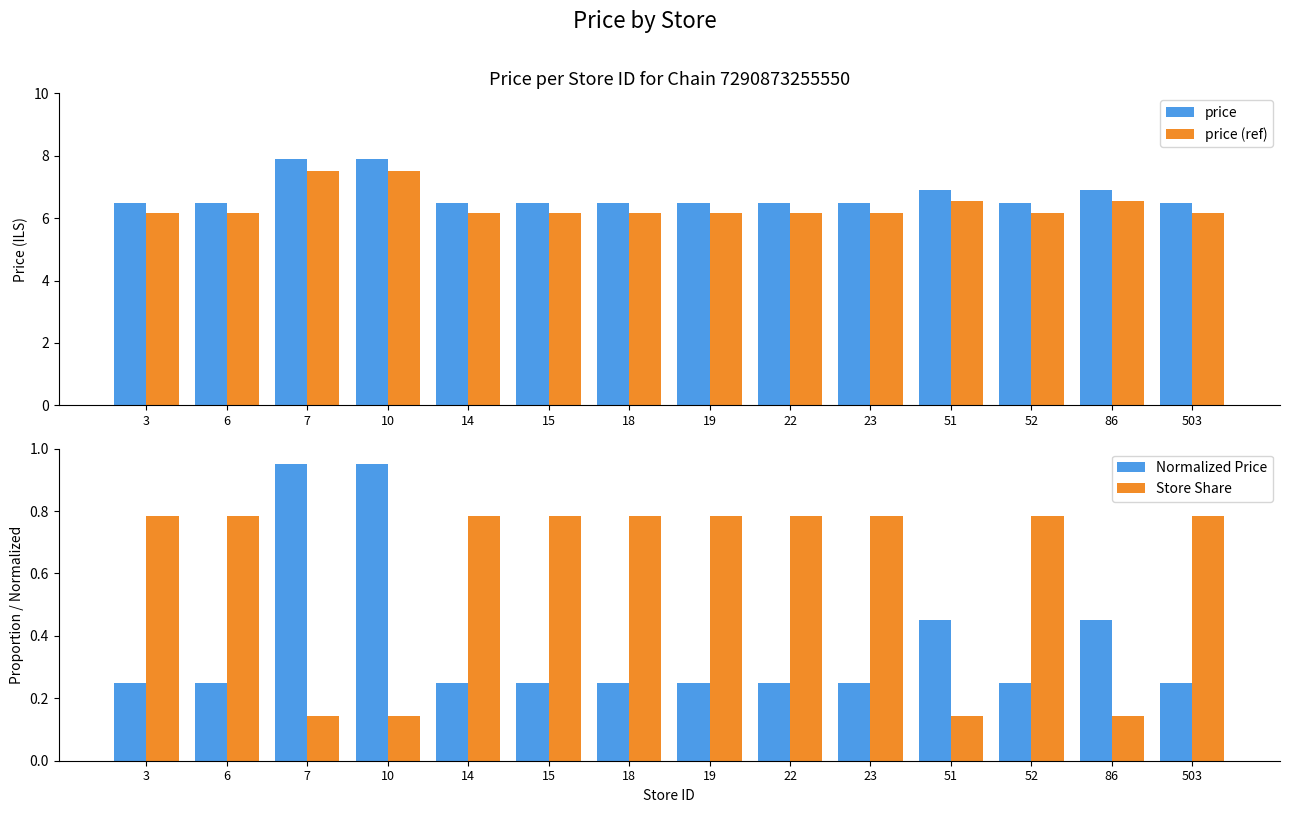

What is the value of the price bar at the 12th from the left?

6.5